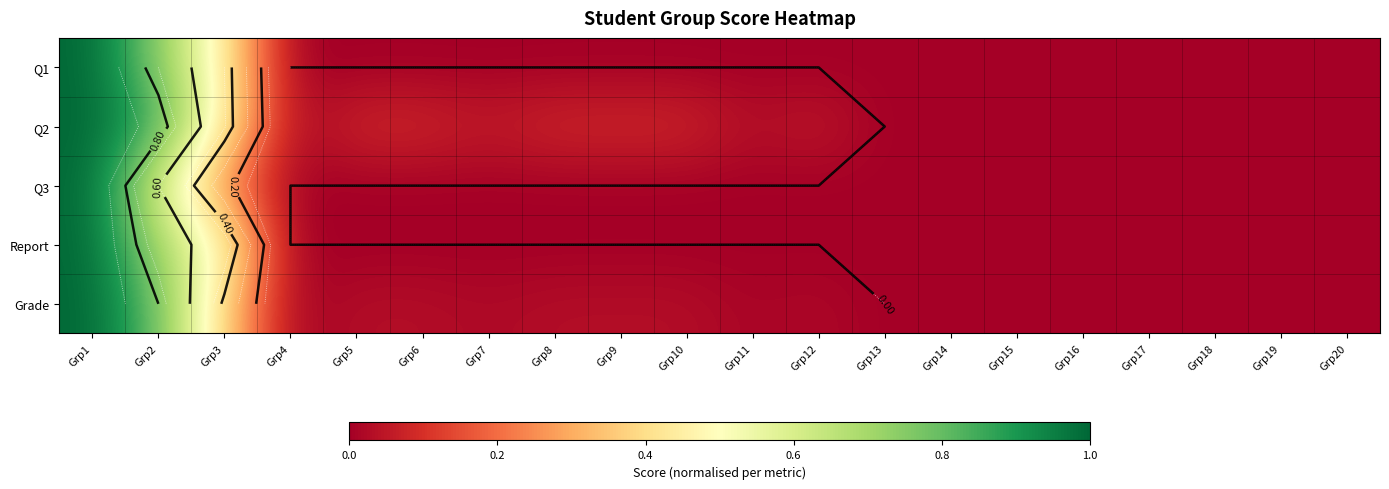

List the labels in order of Q3 value, smallest first.

Grp4, Grp5, Grp6, Grp7, Grp8, Grp9, Grp10, Grp11, Grp12, Grp13, Grp14, Grp15, Grp16, Grp17, Grp18, Grp19, Grp20, Grp3, Grp2, Grp1